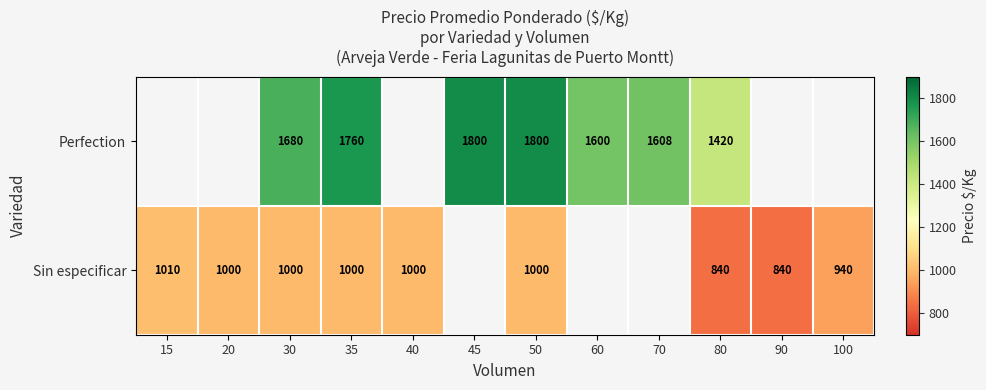

What is the difference between the Perfection values at 45 and 60?

200